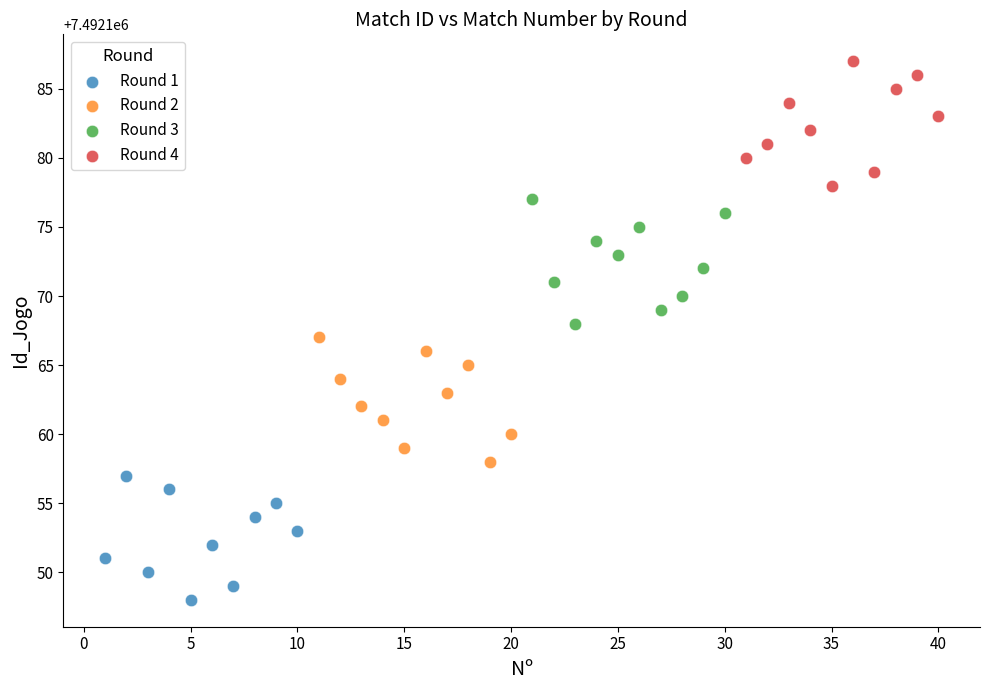

Which series reaches the maximum Y coordinate?

Round 4